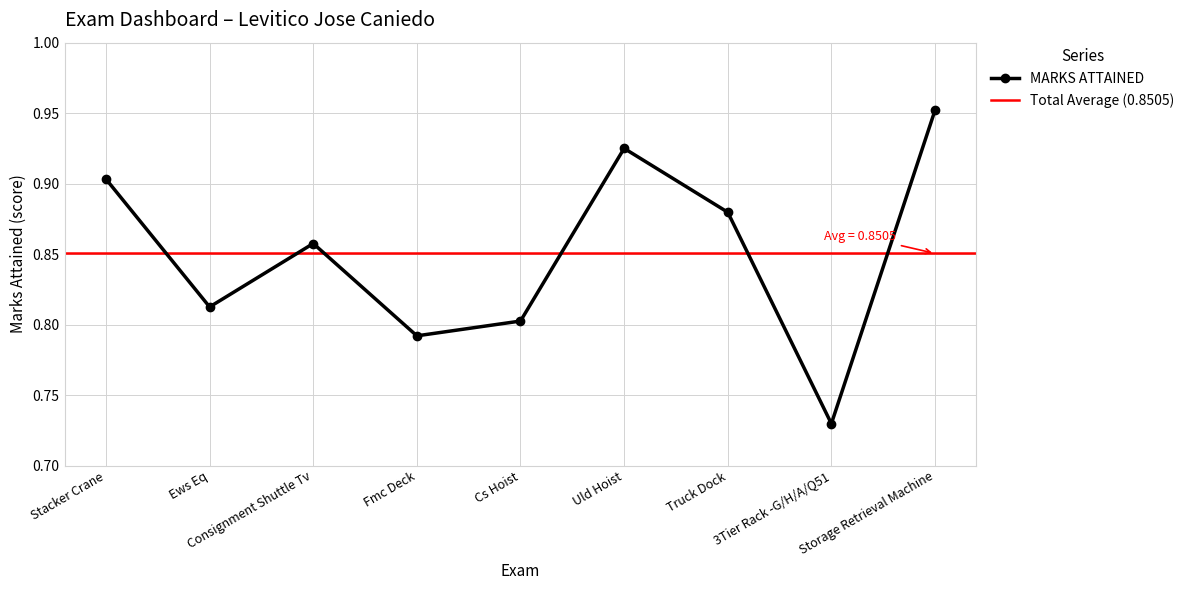

What is the label of the 5th point from the left?

Cs Hoist